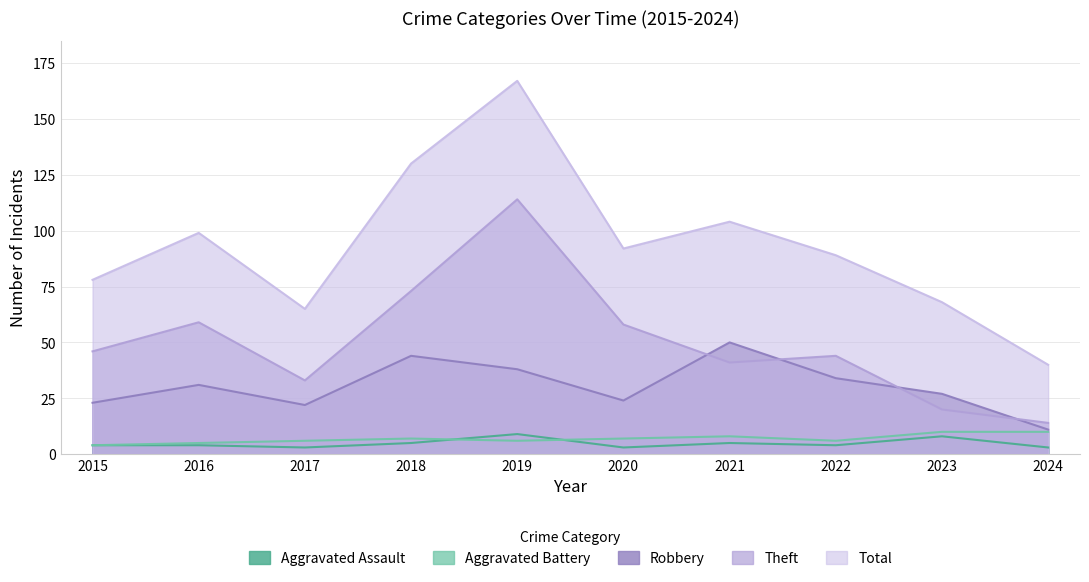

At 2021, list the series in order from smallest to largest.

Aggravated Assault, Aggravated Battery, Theft, Robbery, Total